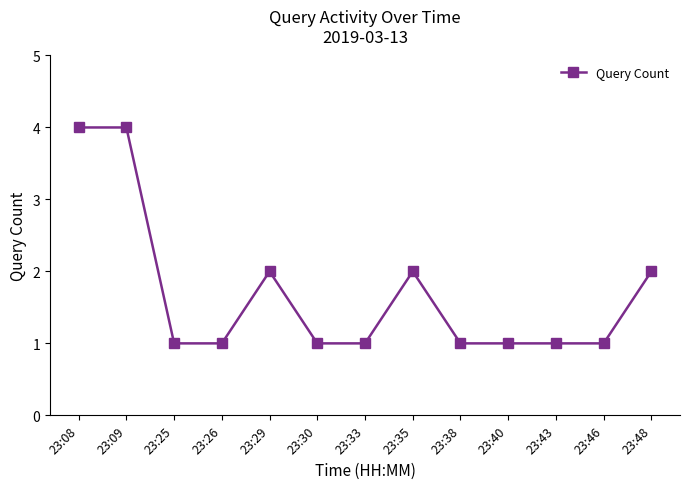

What is the difference between the second highest and minimum values?

3